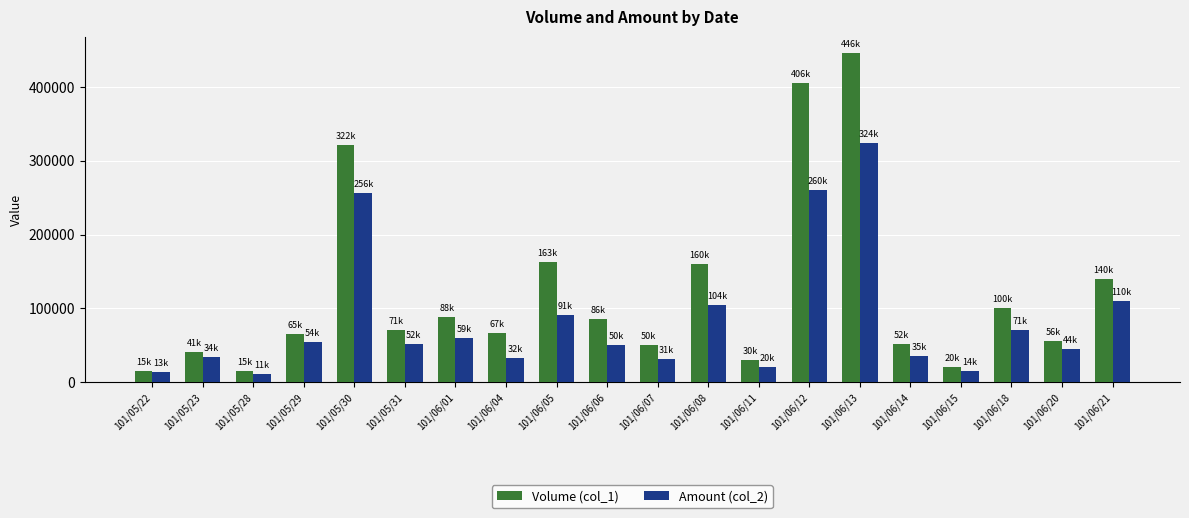

Which series has the largest range (max minus min)?

Volume (col_1)